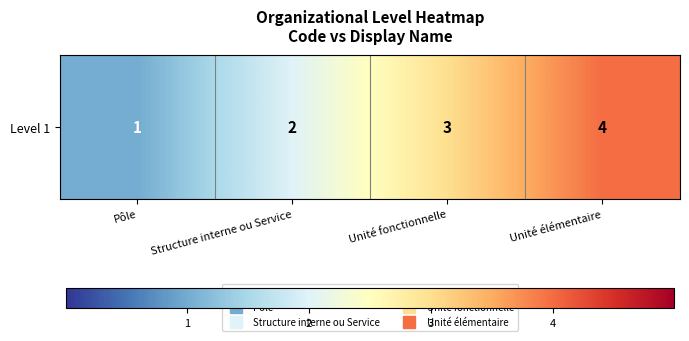

Is it true that the value at Structure interne ou Service is 2?

True